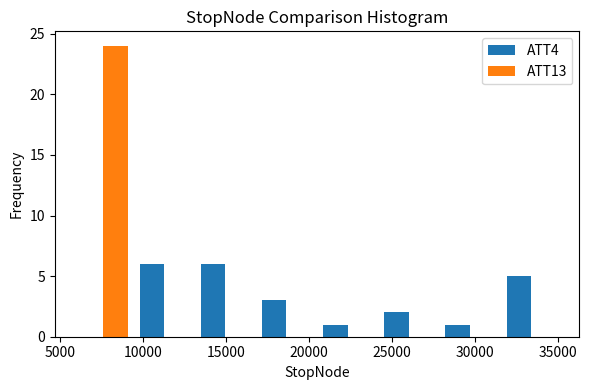

Reading left to right, list every range on the x-axis with the height of the bar of each series over it. Neither the bar edges nor the heights are printed on the chart, so give them approximately, as read against the axes.

5500 to 9500: ATT4=0	ATT13=24
9500 to 13000: ATT4=6	ATT13=0
13000 to 17000: ATT4=6	ATT13=0
17000 to 20500: ATT4=3	ATT13=0
20500 to 24000: ATT4=1	ATT13=0
24000 to 28000: ATT4=2	ATT13=0
28000 to 31500: ATT4=1	ATT13=0
31500 to 35000: ATT4=5	ATT13=0